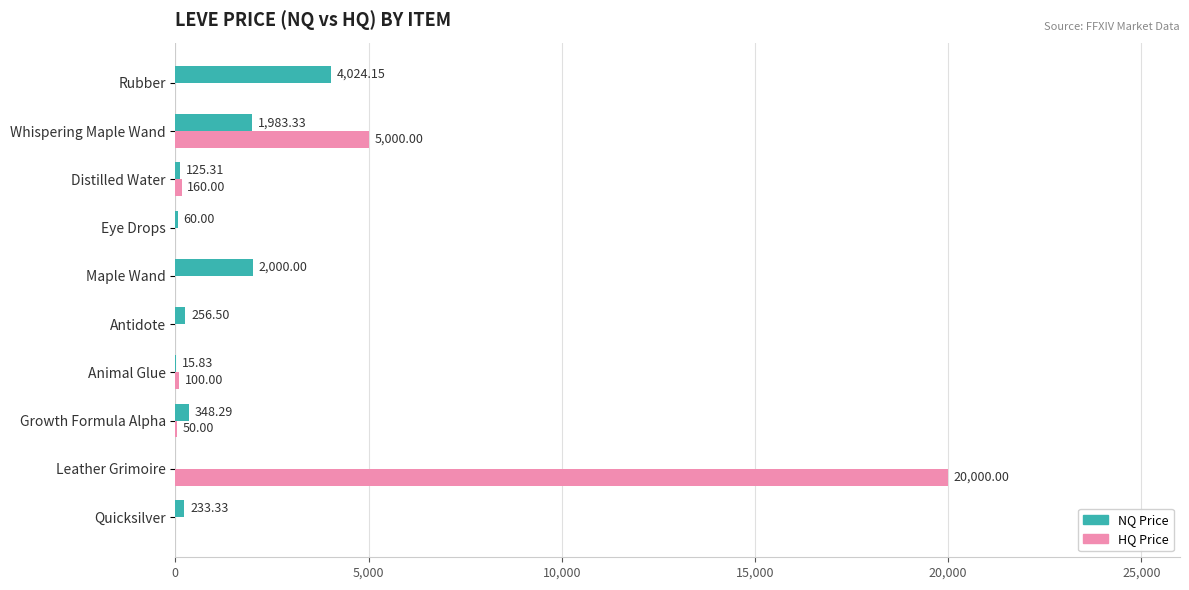

Where is HQ Price nearest to the value 10000?

Whispering Maple Wand